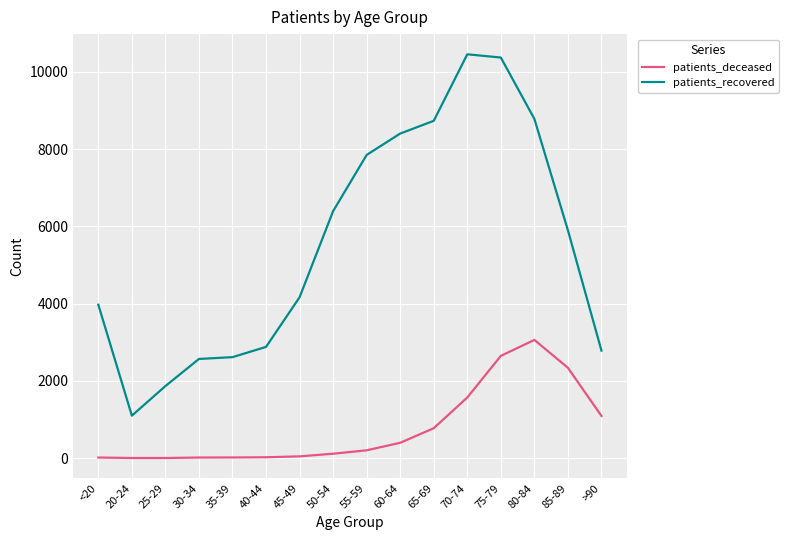

Where does the patients_recovered series first go above 5898?

50-54